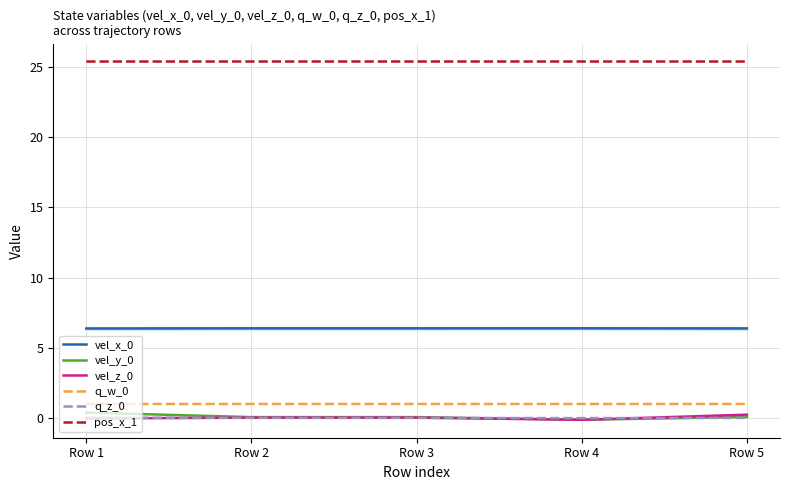

Count the pos_x_1 values in the range 25 to 26.

5